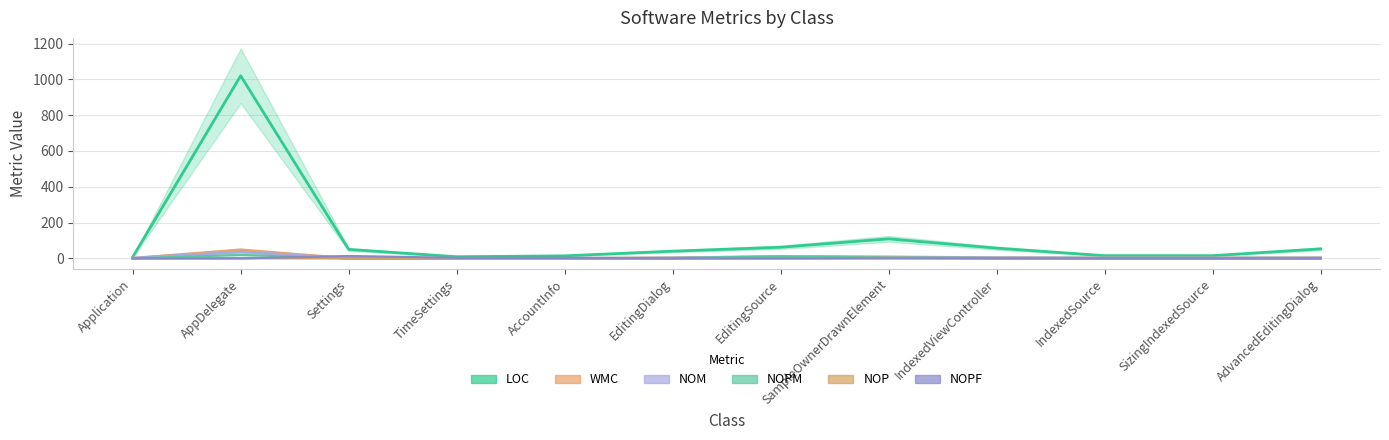

Between Application and IndexedViewController, which series saw the biggest shift?

LOC